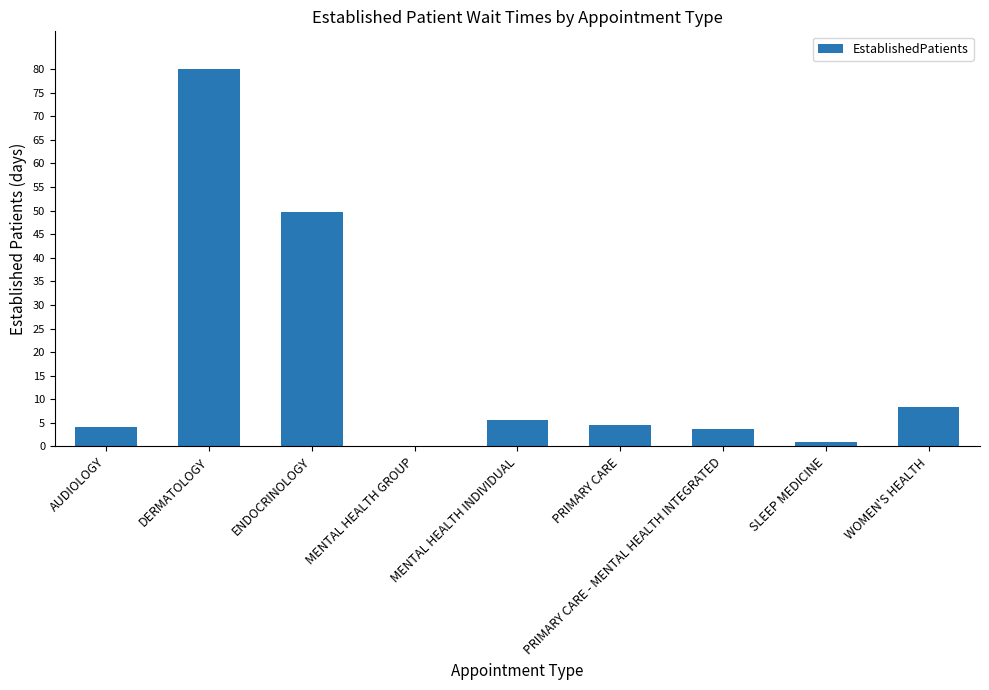

What is the sum of the values at AUDIOLOGY and ENDOCRINOLOGY?

54.0